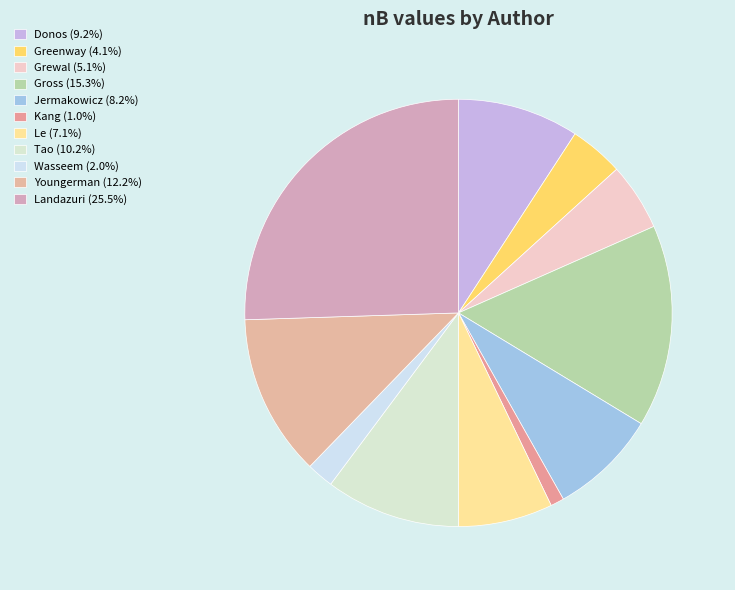

What is the smallest slice in the pie chart?

Kang